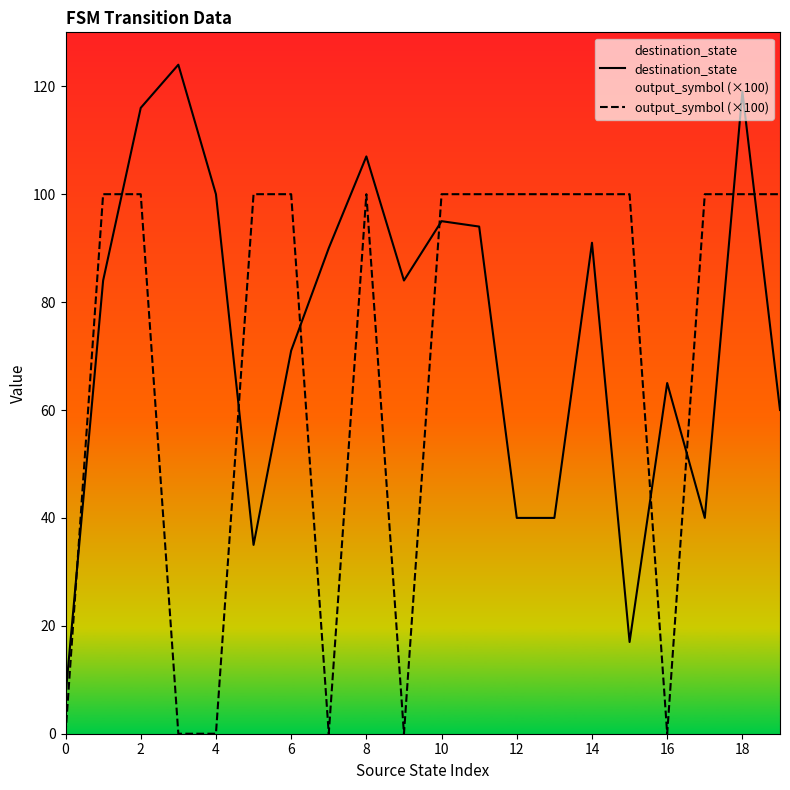

What is the total value across all series at 4?

100